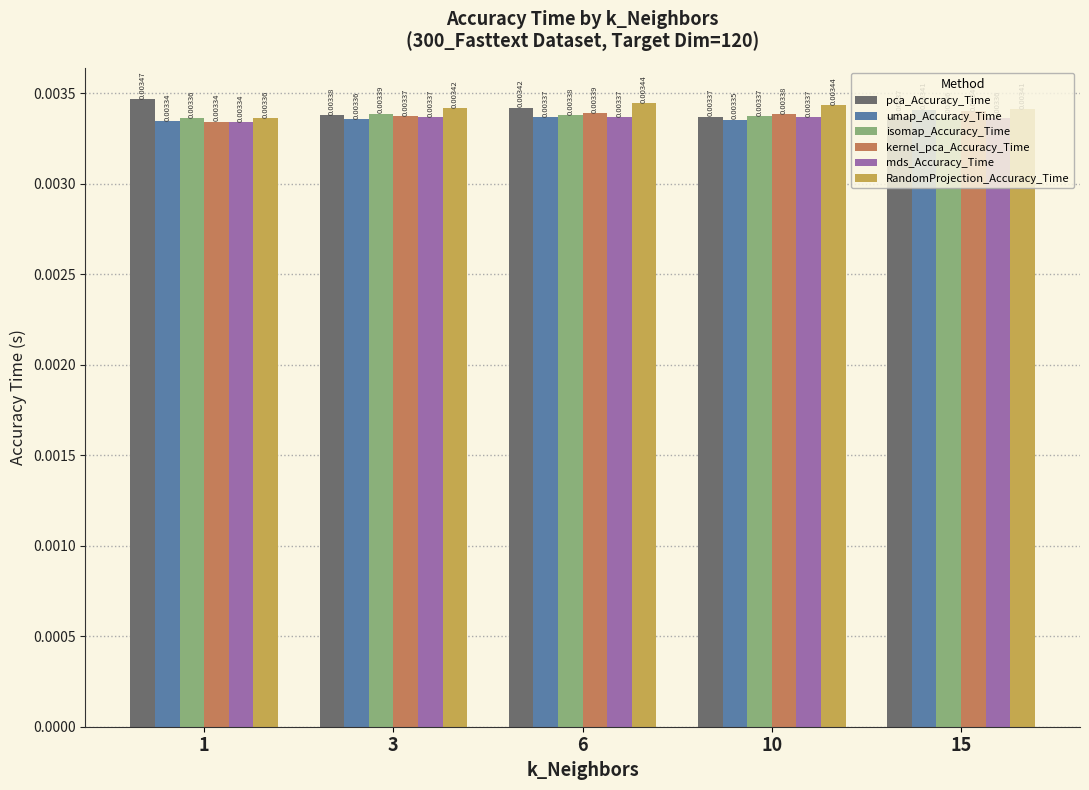

Count the pca_Accuracy_Time values in the range 0 to 1.

5